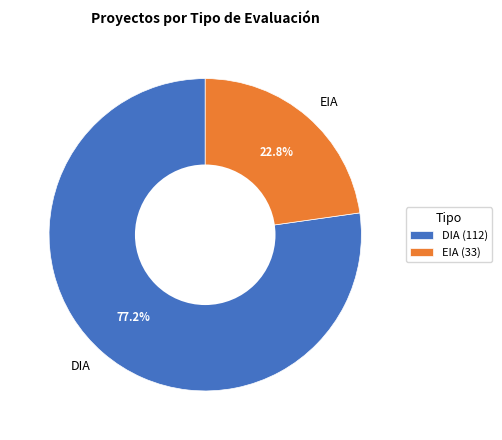

The DIA slice represents 77% of the pie. True or false?

True